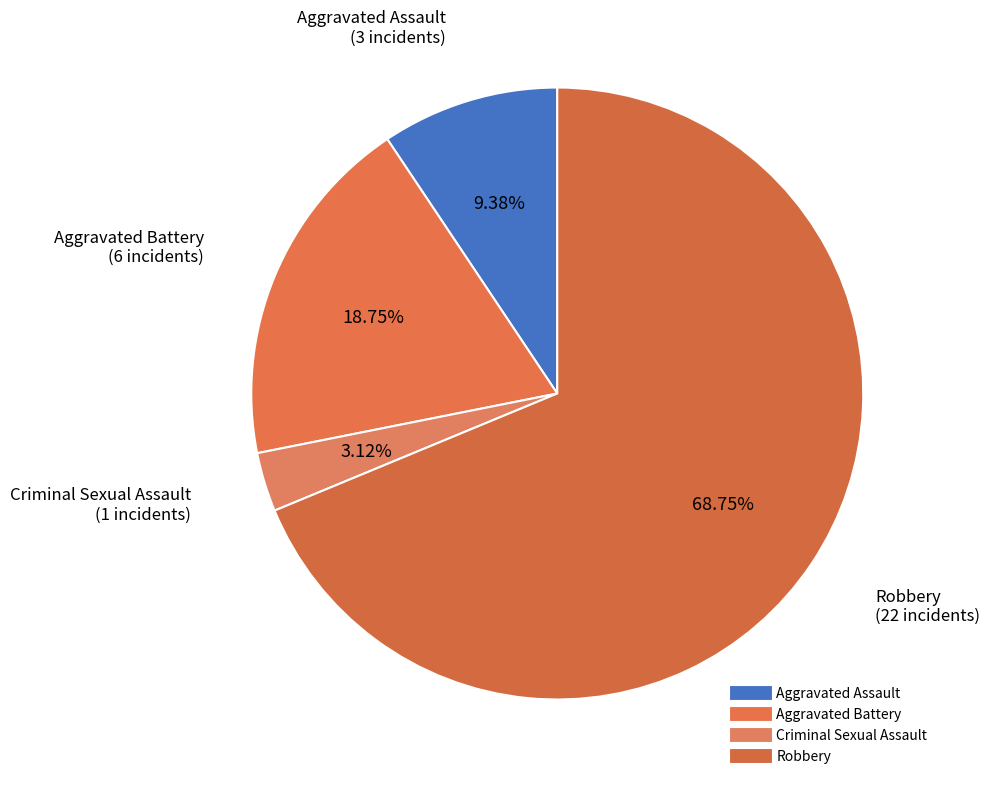

Which category accounts for the majority?

Robbery